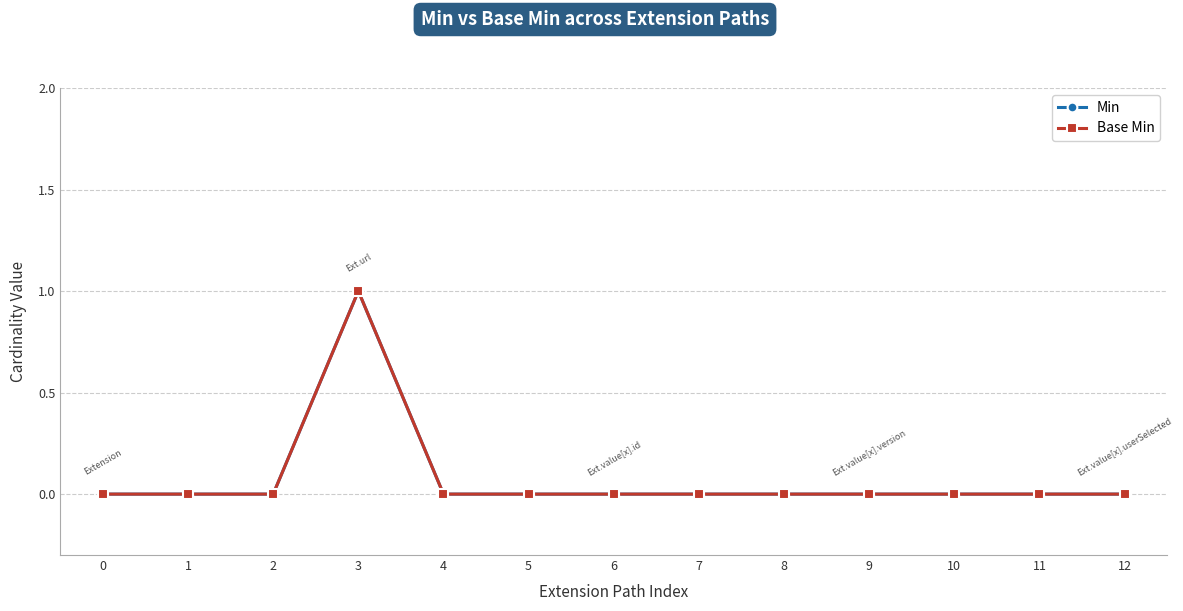

Reading right to left, list all the values displayed in this chart.

Min: 0	0	0	0	0	0	0	0	0	1	0	0	0
Base Min: 0	0	0	0	0	0	0	0	0	1	0	0	0